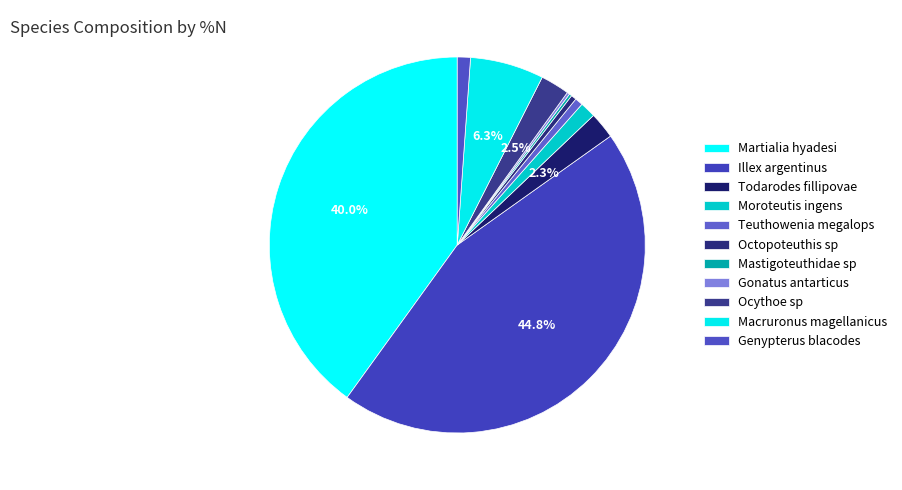

How many segments does this pie chart have?

11